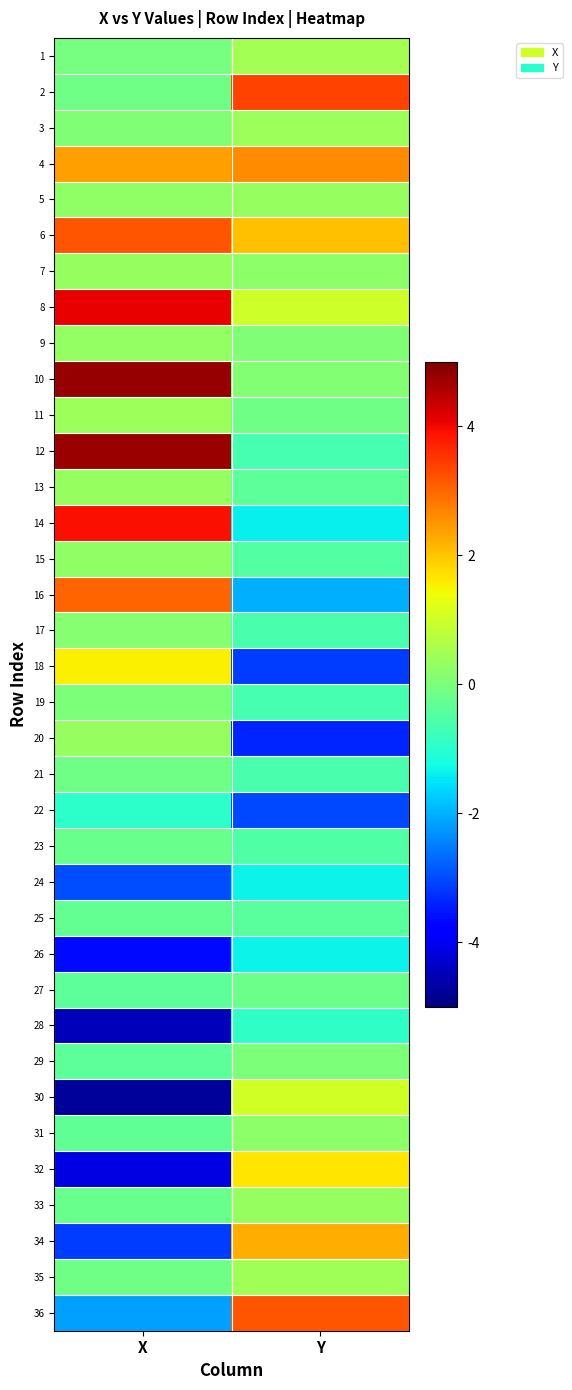

Reading left to right, extract all data points from this chart.

1: X=-0.1	Y=0.5
2: X=-0.1	Y=3.4
3: X=0.1	Y=0.4
4: X=2.4	Y=2.6
5: X=0.2	Y=0.3
6: X=3.2	Y=2.0
7: X=0.3	Y=0.2
8: X=4.1	Y=1.0
9: X=0.3	Y=0.0
10: X=4.8	Y=0.1
11: X=0.4	Y=-0.1
12: X=4.7	Y=-0.6
13: X=0.3	Y=-0.4
14: X=3.9	Y=-1.4
15: X=0.3	Y=-0.5
16: X=3.0	Y=-2.0
17: X=0.2	Y=-0.6
18: X=1.5	Y=-3.1
19: X=0.0	Y=-0.6
20: X=0.3	Y=-3.4
21: X=-0.1	Y=-0.6
22: X=-1.0	Y=-3.0
23: X=-0.2	Y=-0.5
24: X=-3.0	Y=-1.4
25: X=-0.3	Y=-0.4
26: X=-3.6	Y=-1.4
27: X=-0.4	Y=-0.2
28: X=-4.5	Y=-0.9
29: X=-0.4	Y=0.0
30: X=-4.8	Y=1.0
31: X=-0.3	Y=0.2
32: X=-4.1	Y=1.6
33: X=-0.2	Y=0.3
34: X=-3.2	Y=2.2
35: X=-0.1	Y=0.4
36: X=-2.2	Y=3.2